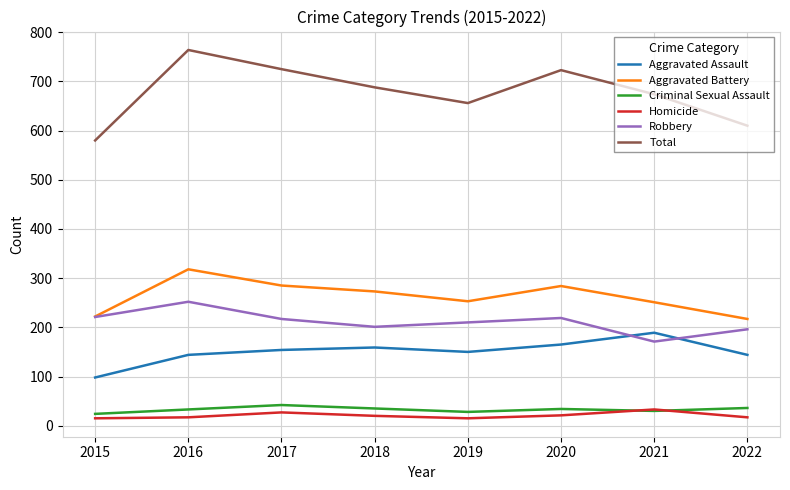

Which series has the largest range (max minus min)?

Total